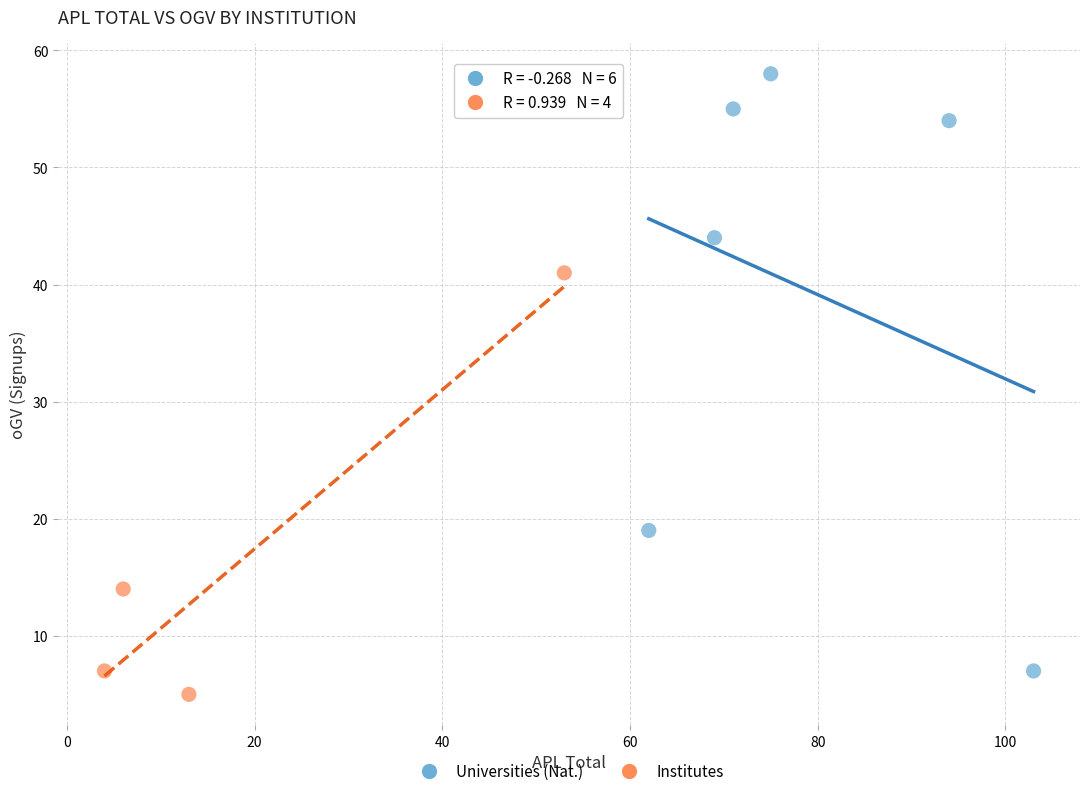

Which series has the largest Y range (max minus min)?

Universities (Nat.)